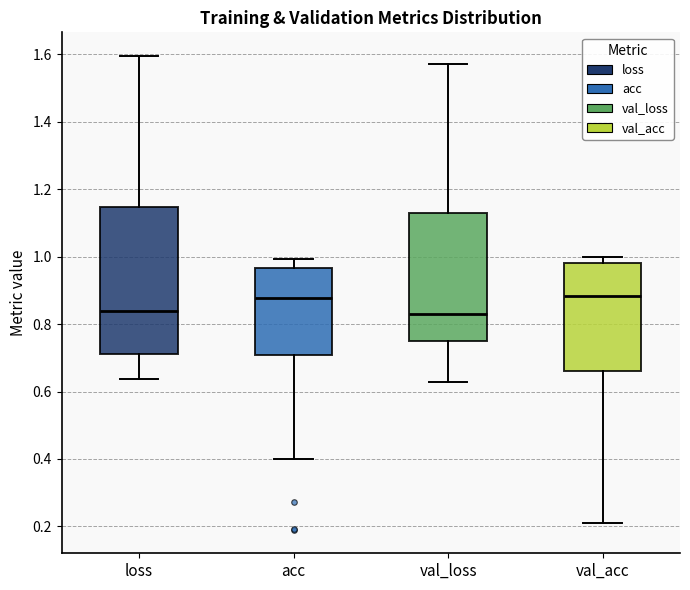

Reading left to right, read every box against the y-axis: the position of its median line, the range the box covers, and the ends of its whiskers. The values are not printed on the chart, so give them approximately, as read against the axis.

loss: median 0.84, box 0.72 to 1.14, whiskers 0.64 to 1.60
acc: median 0.88, box 0.70 to 0.96, whiskers 0.40 to 1.00
val_loss: median 0.82, box 0.76 to 1.14, whiskers 0.62 to 1.58
val_acc: median 0.88, box 0.66 to 0.98, whiskers 0.20 to 1.00